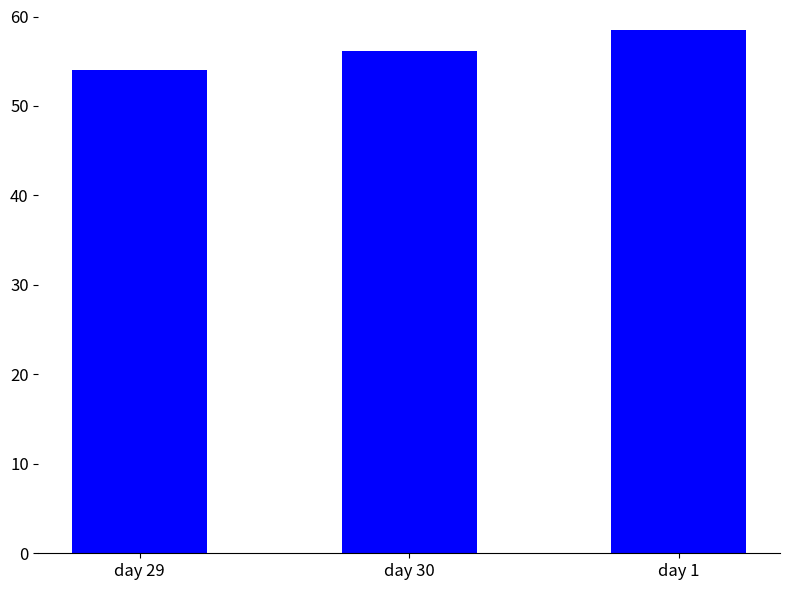

Reading left to right, list all the values displayed in this chart.

day 29=54.0	day 30=56.2	day 1=58.5